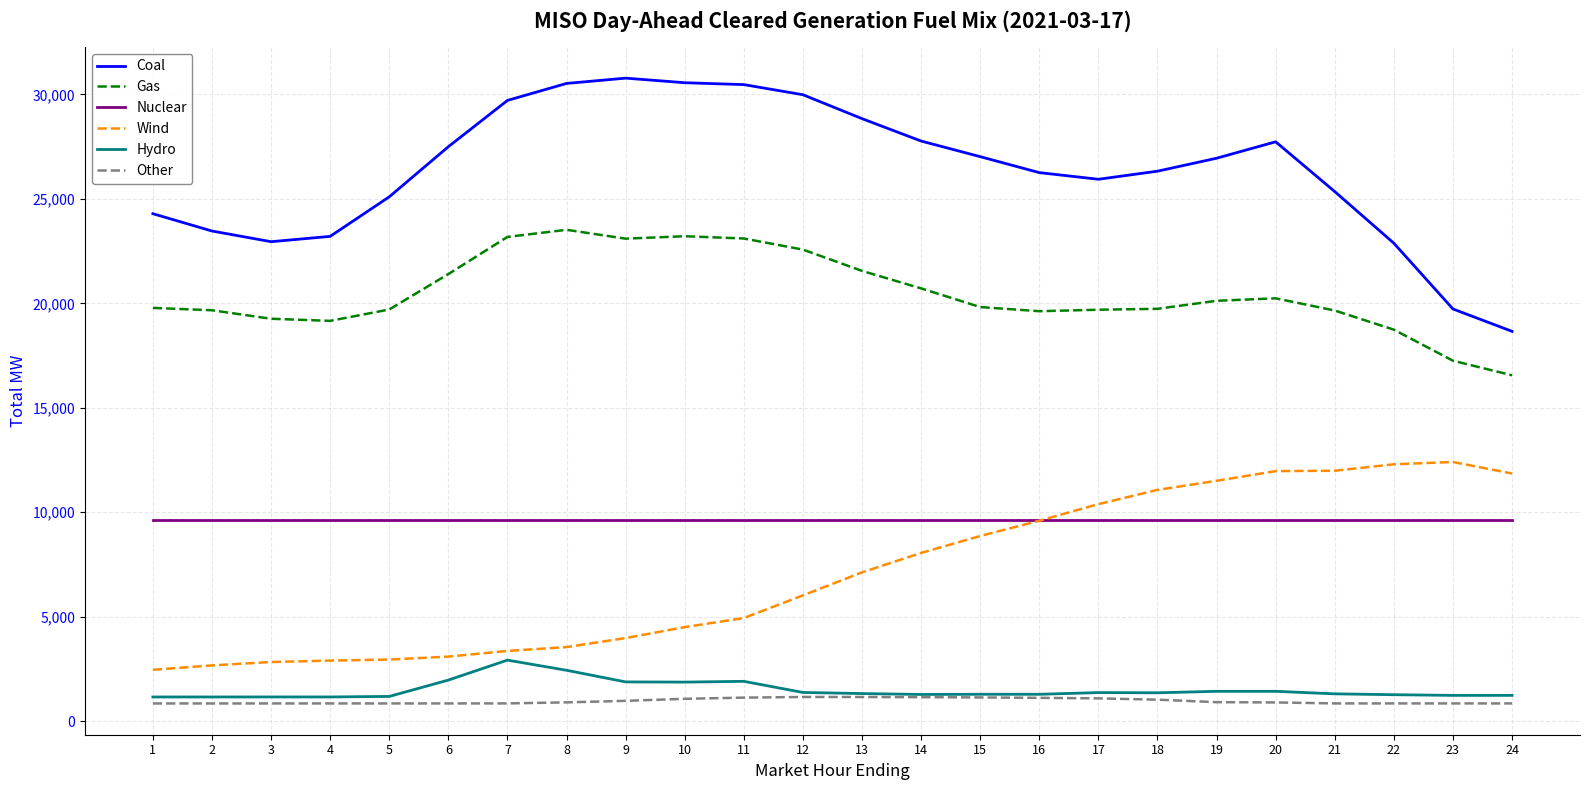

Which series changed the most between 6 and 20?

Wind